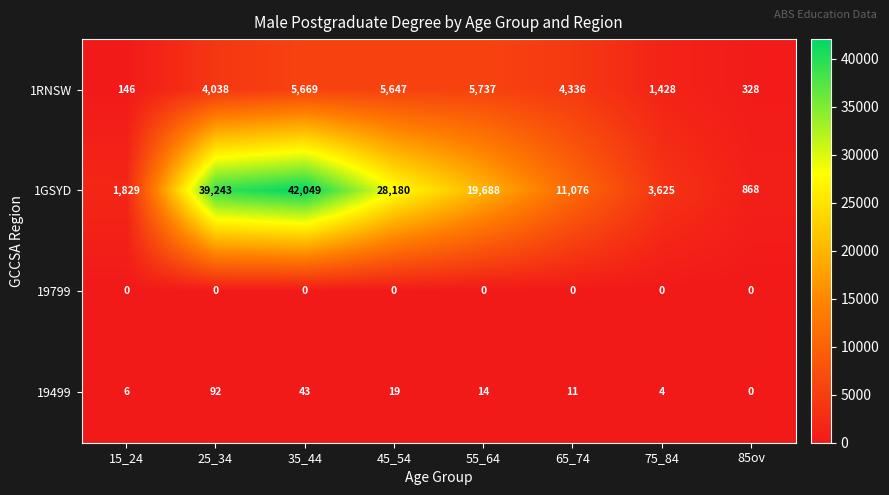

The value of 1GSYD at 35_44 is 42049. True or false?

True